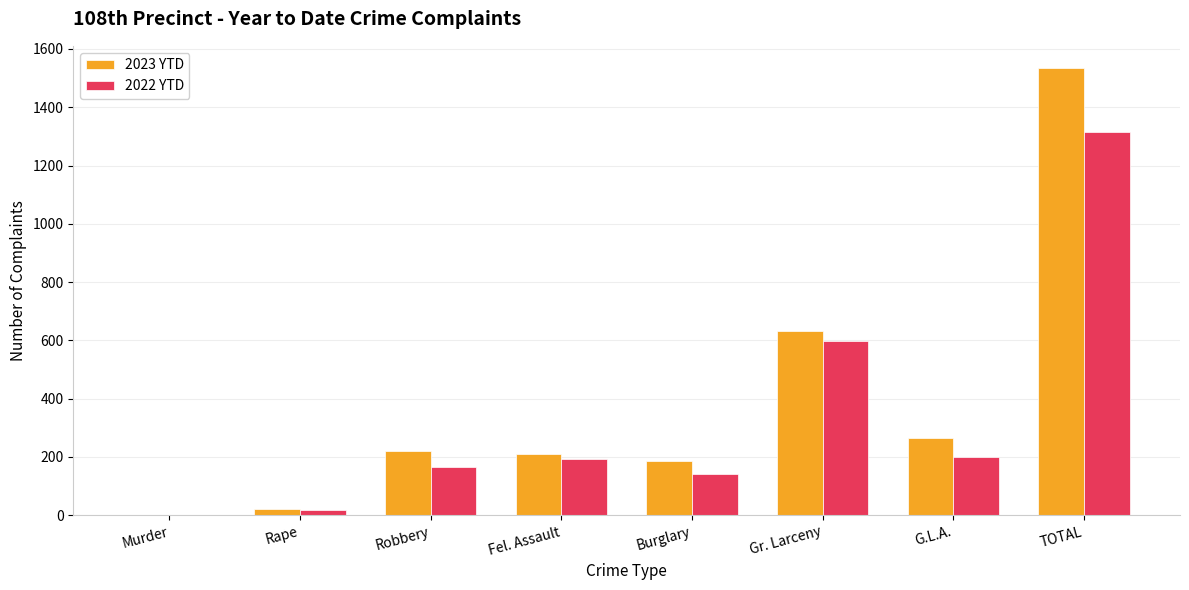

What is the maximum value shown in the chart?

1534